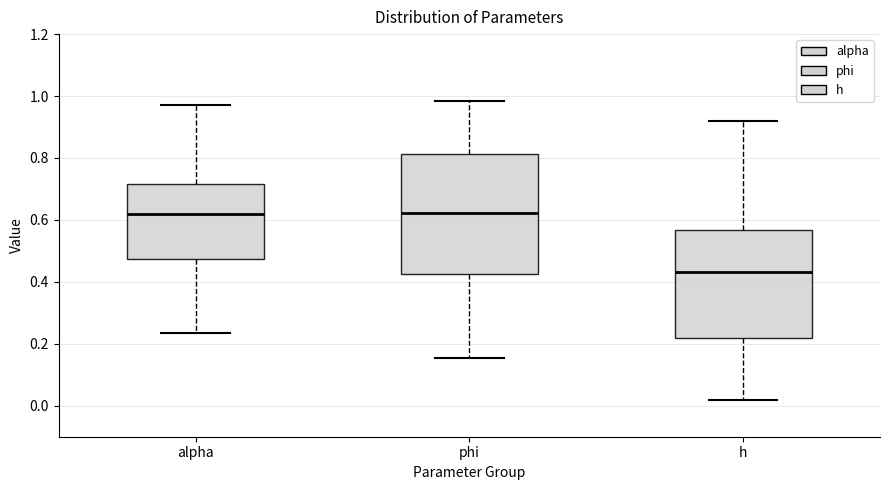

Which box's median line is the lowest?

h